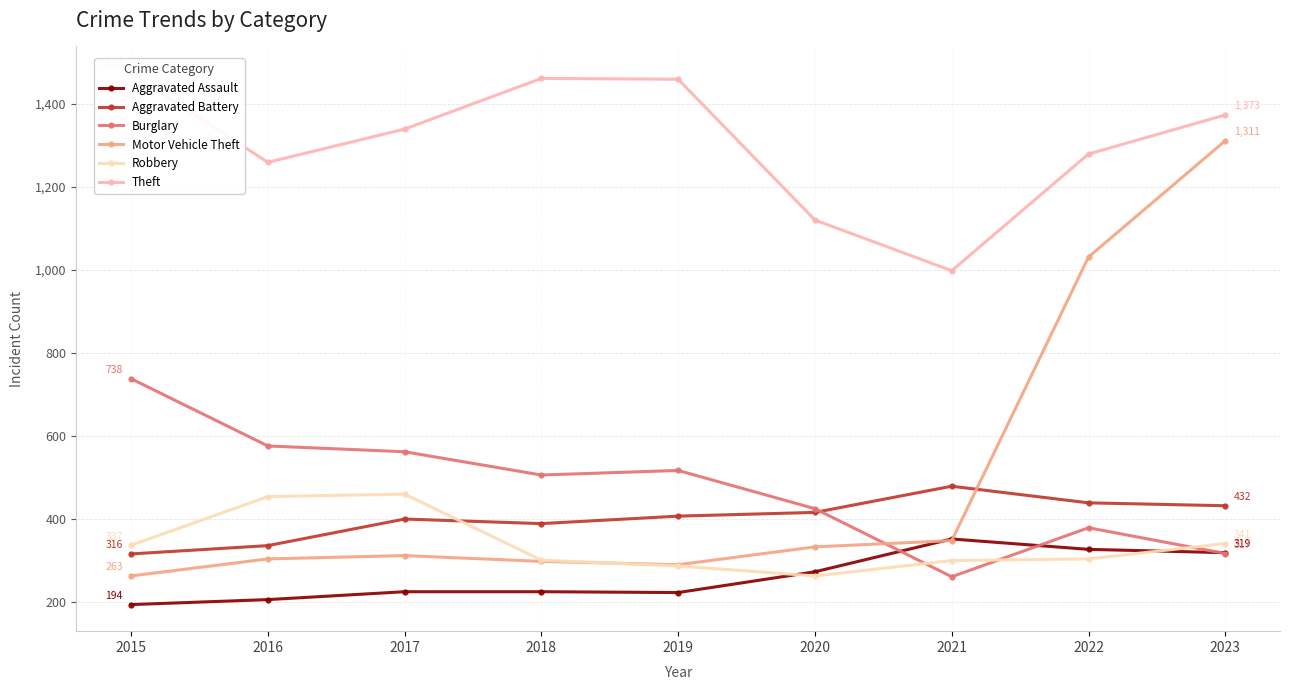

What is the sum of the Robbery values at 2018 and 2021?

601